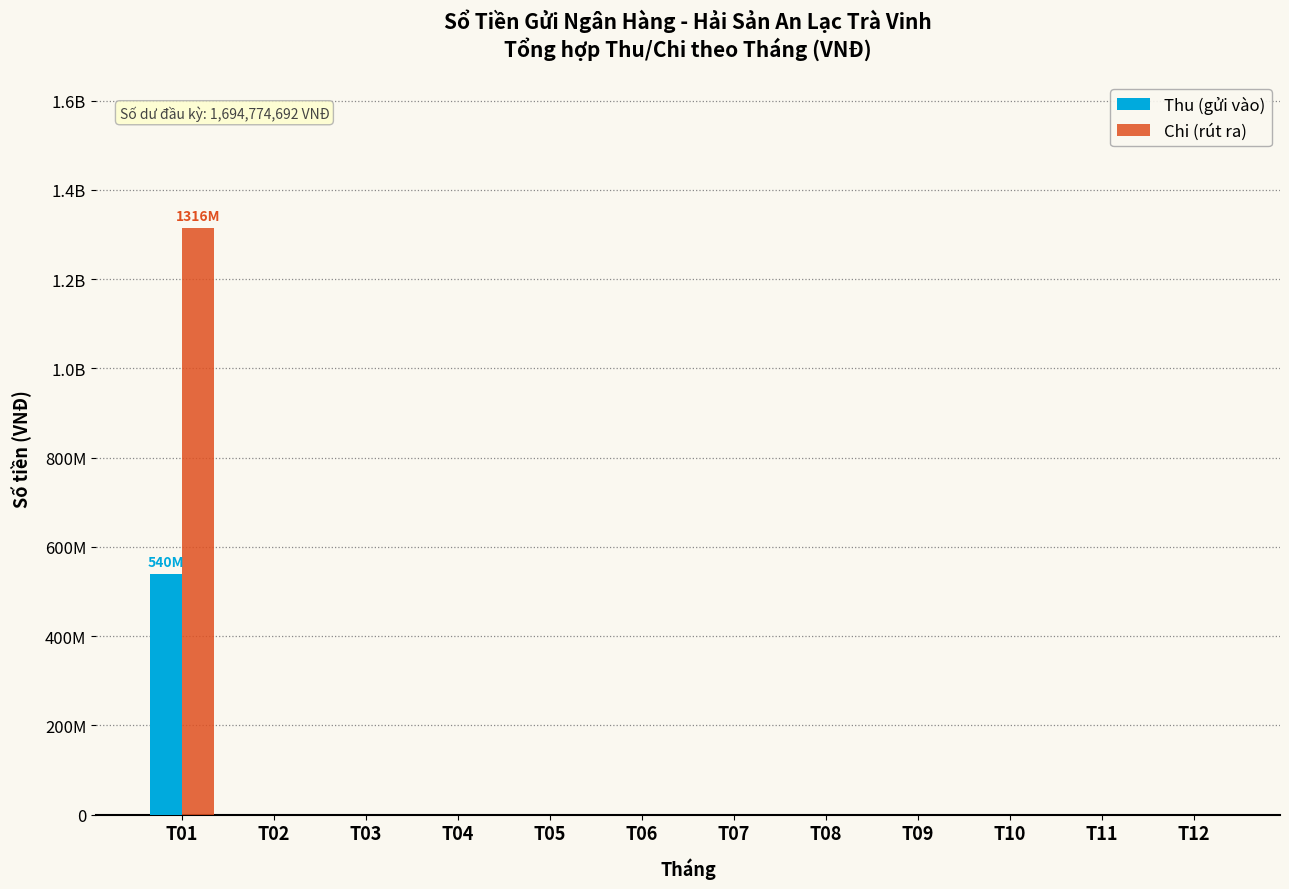

At how many categories does at least one series exceed 228005302?

1